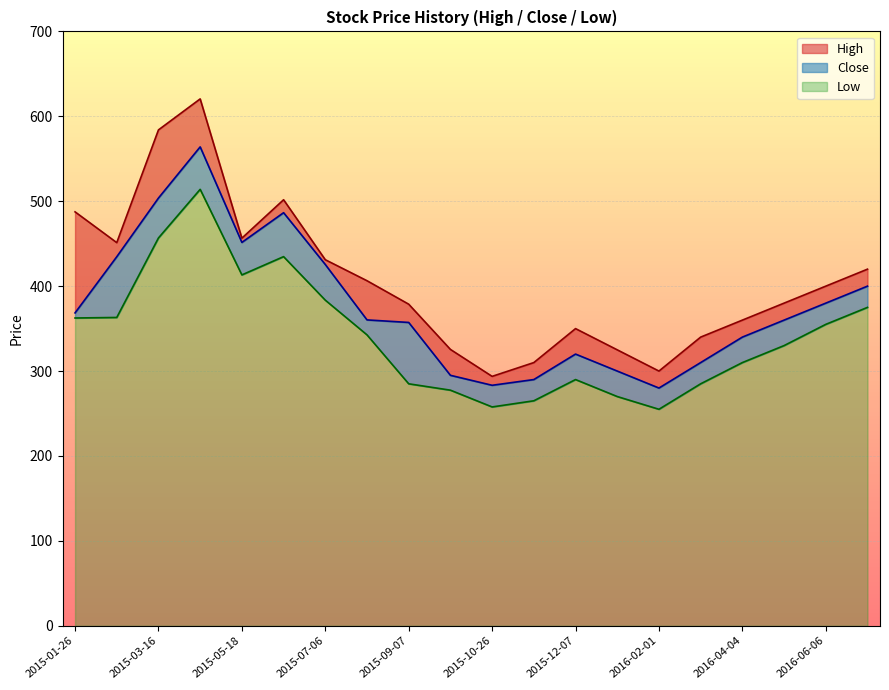

Which series has the largest total across all categories?

High